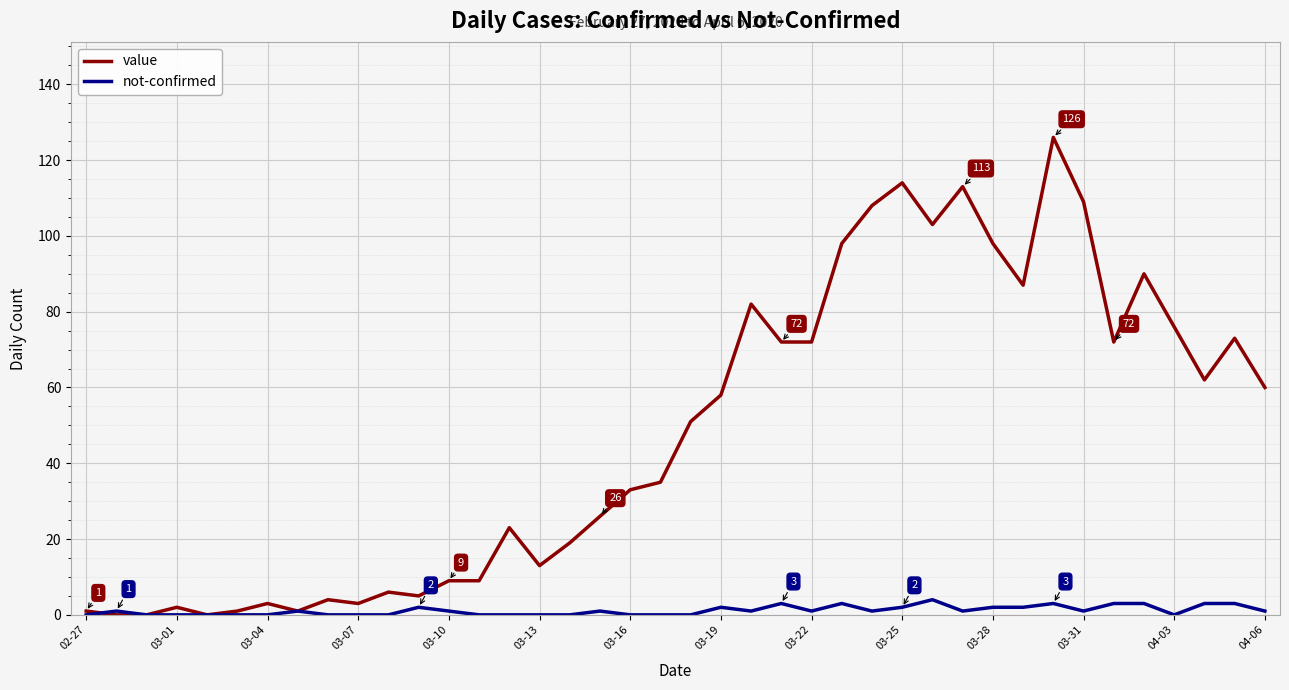

How many series are shown in this chart?

2